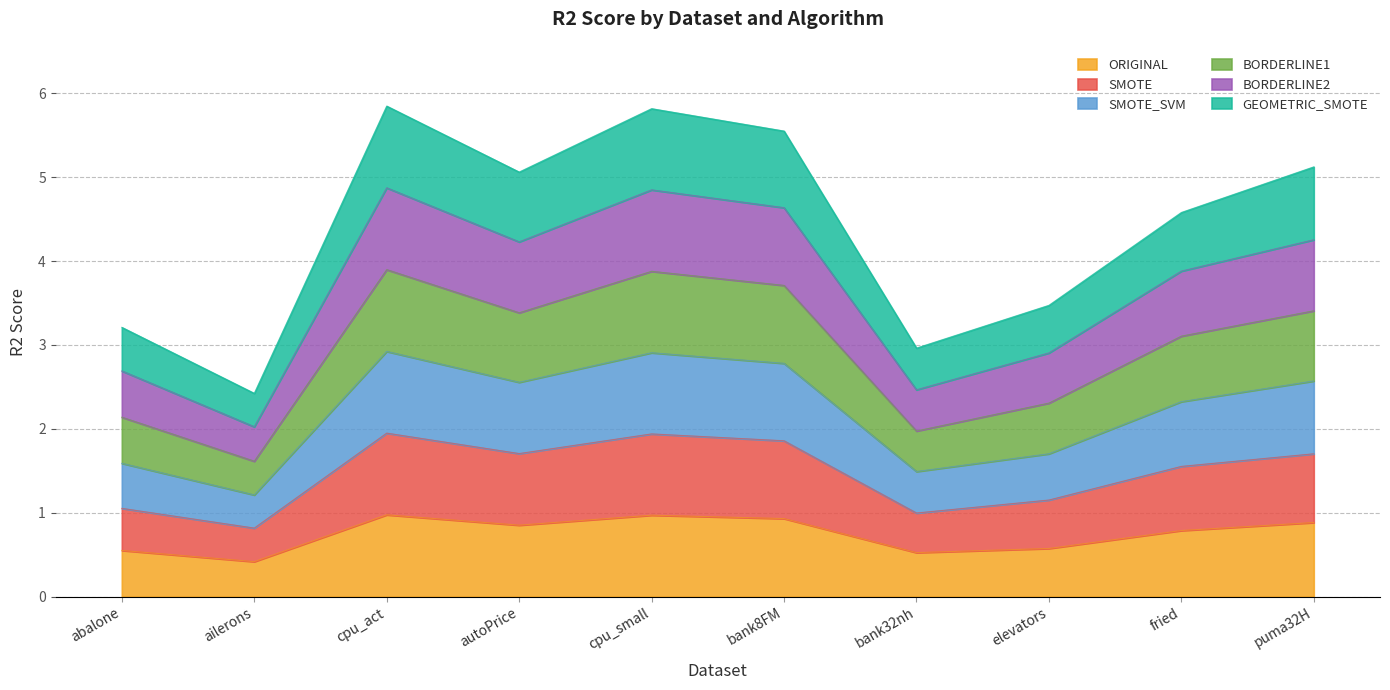

Does the chart display data point markers on the line(s)?

No